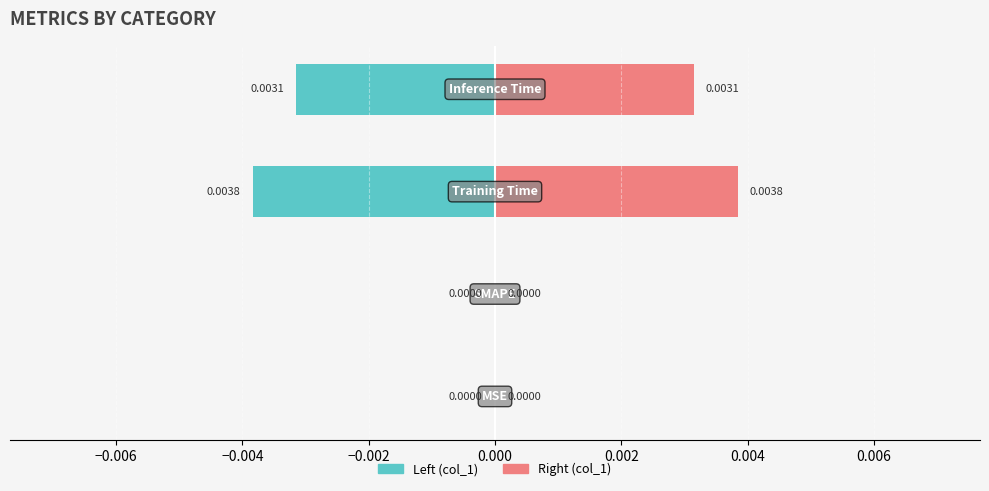

Which series has the largest range (max minus min)?

Left (col_1)